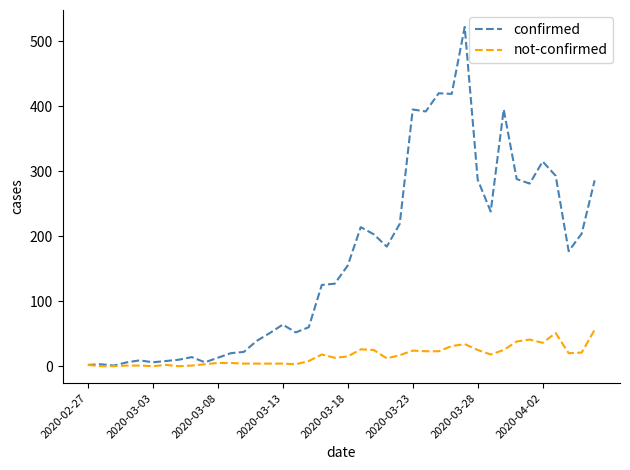

Does the chart display data point markers on the line(s)?

No